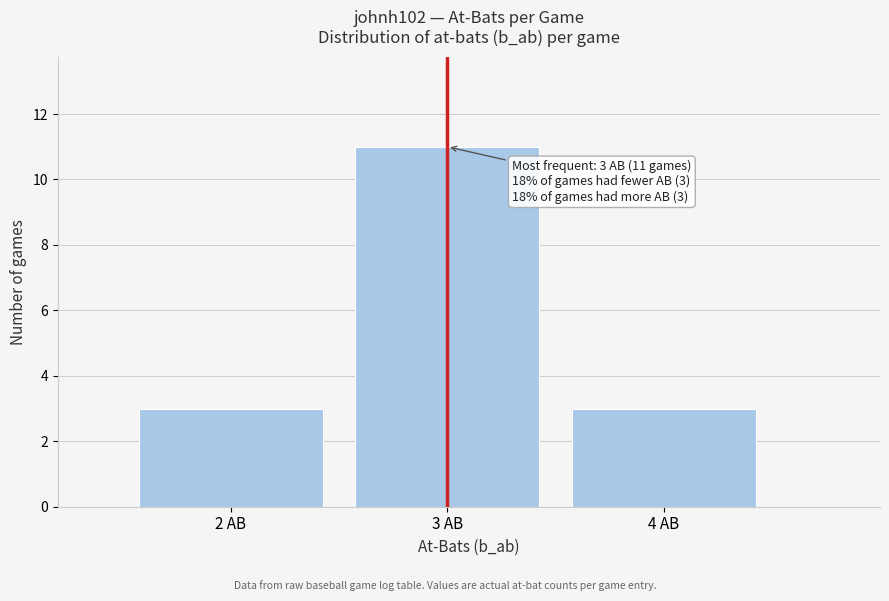

Which range on the x-axis has the tallest bar?

2.5 to 3.5